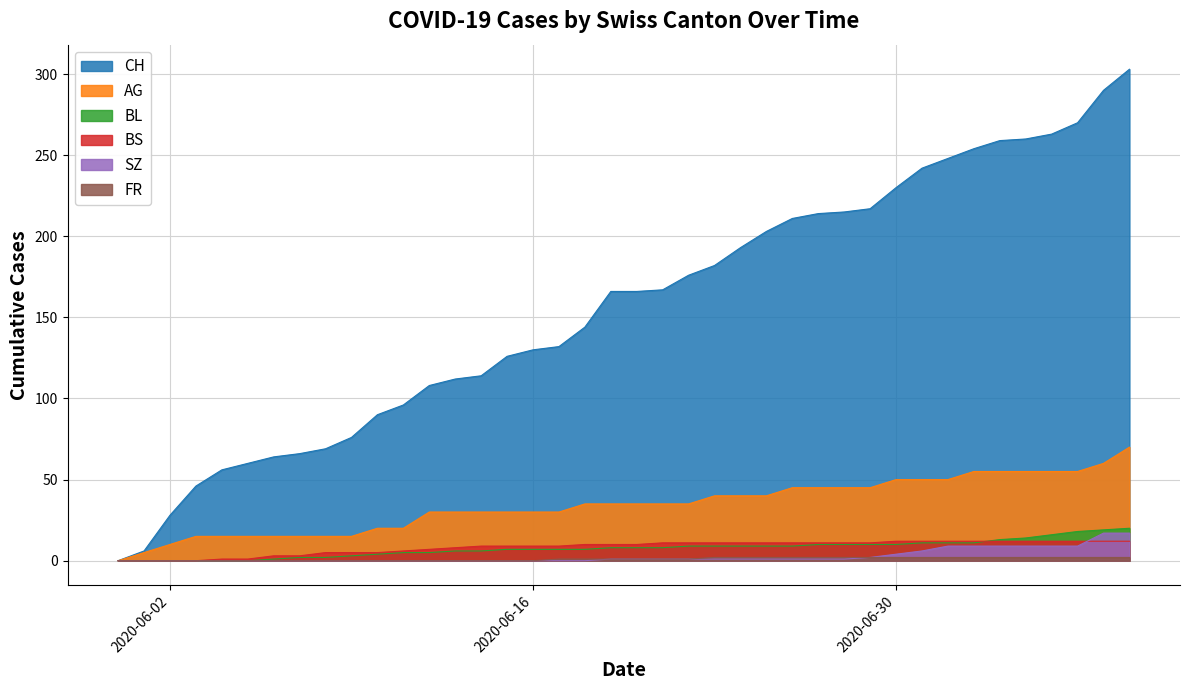

Where is BS nearest to the value 6?

2020-06-11